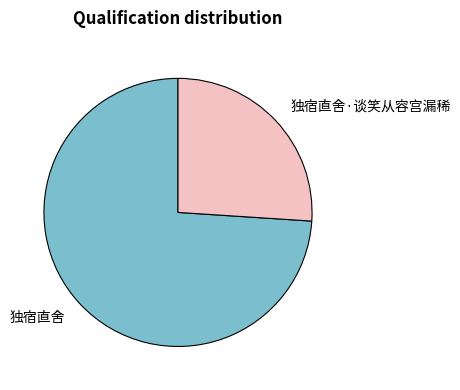

Which has a higher value, 独宿直舍·谈笑从容宫漏稀 or 独宿直舍?

独宿直舍